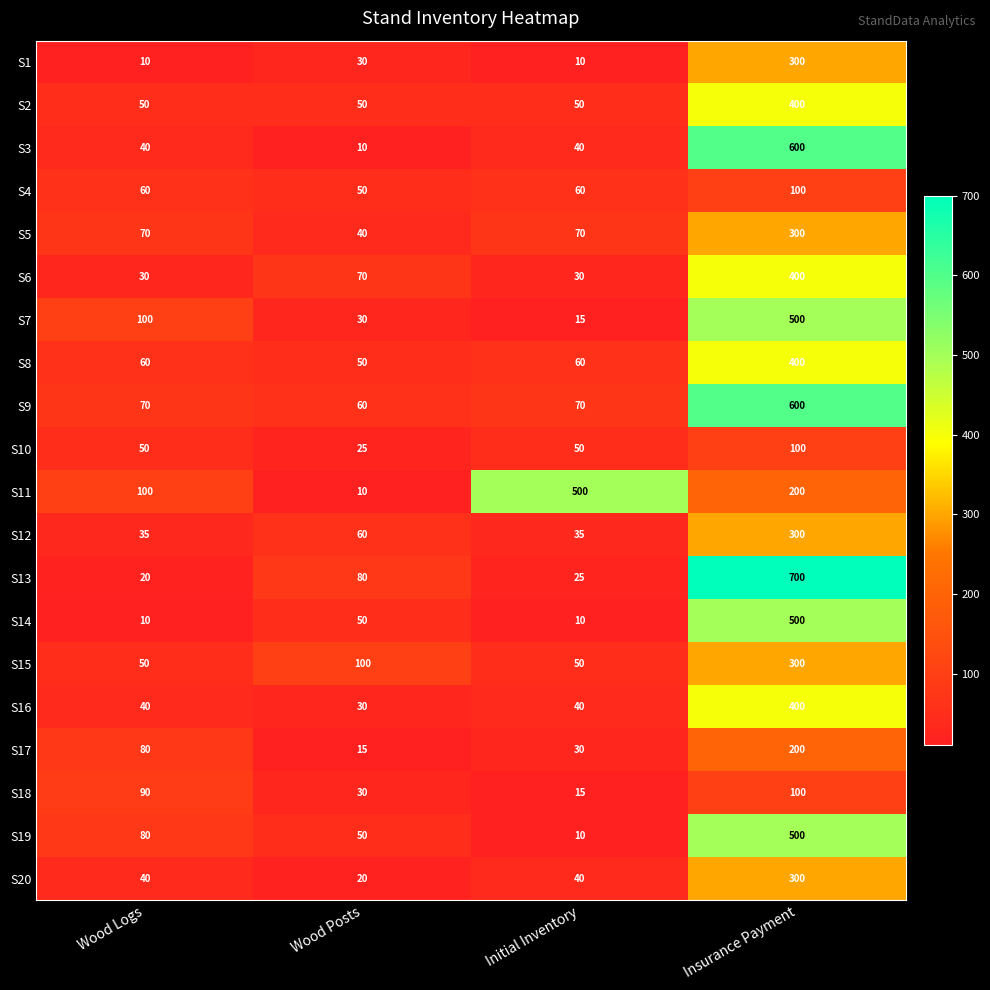

What is the total value across all series at Wood Posts?

860